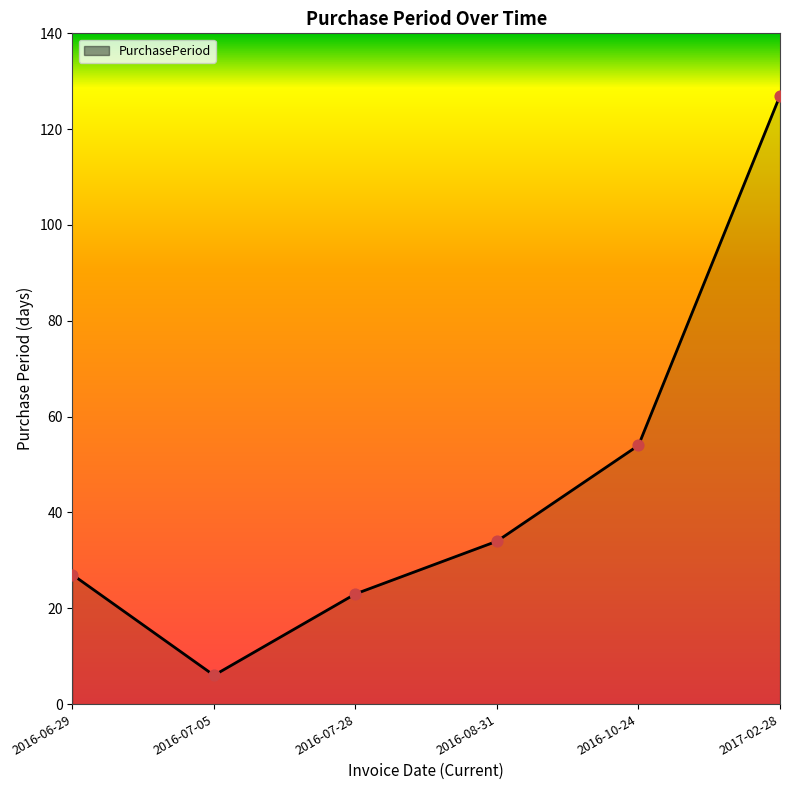

Between 2016-06-29 and 2016-07-05, which is larger?

2016-06-29